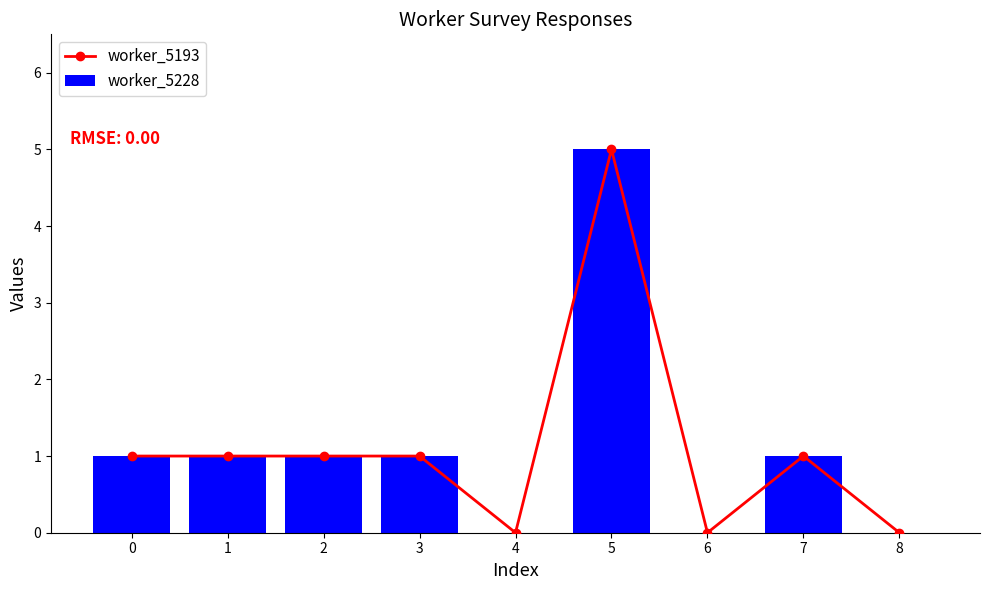

The value of worker_5228 at 0 is 1. True or false?

True